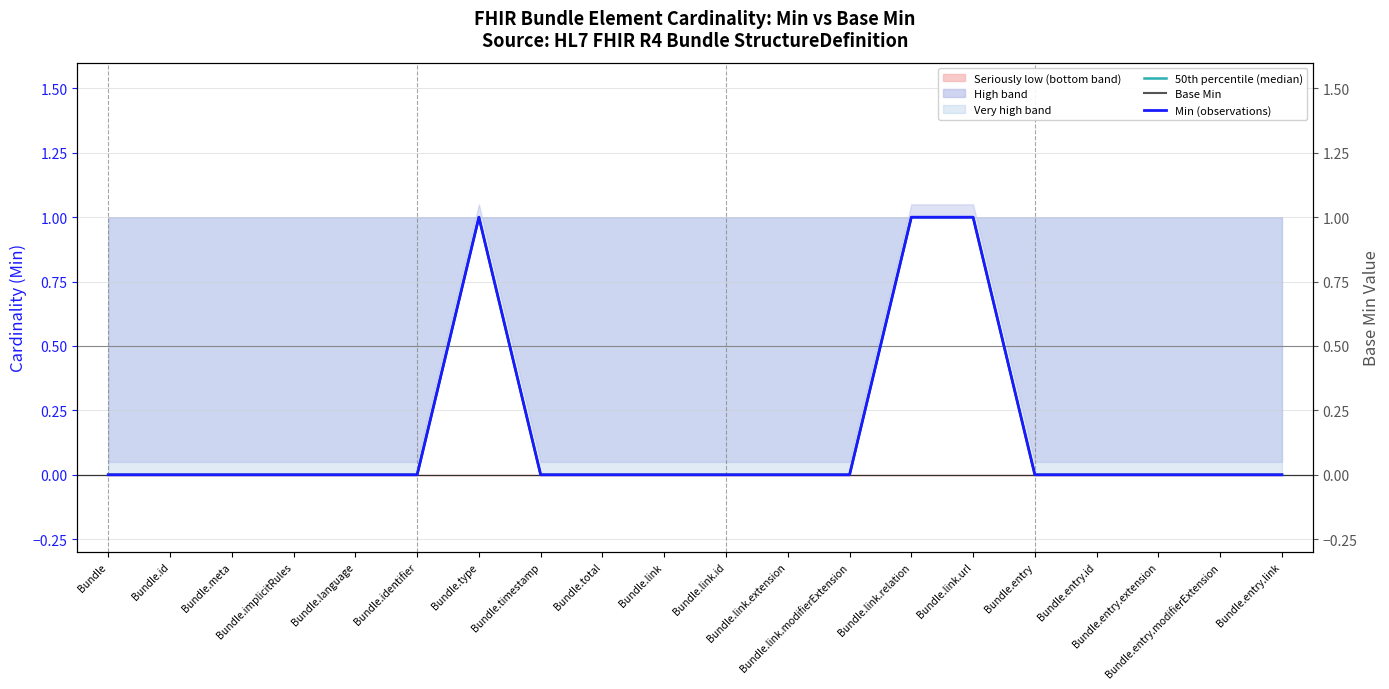

Rank the series at Bundle.timestamp from highest to lowest value.

50th percentile (median), Base Min, Min (observations)